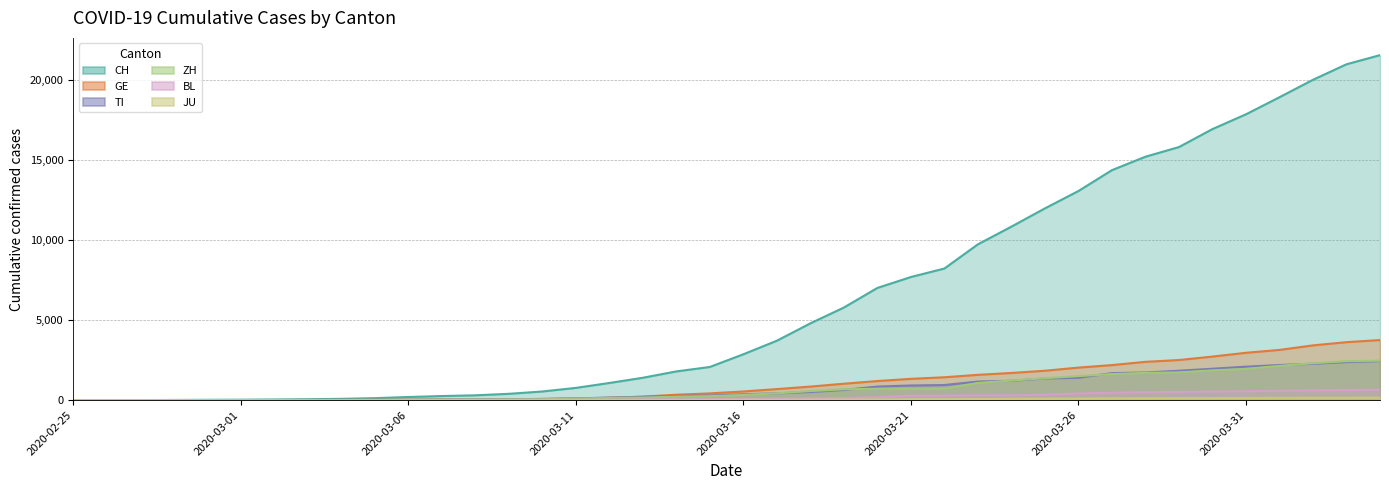

True or false: GE and CH cross at least once.

False